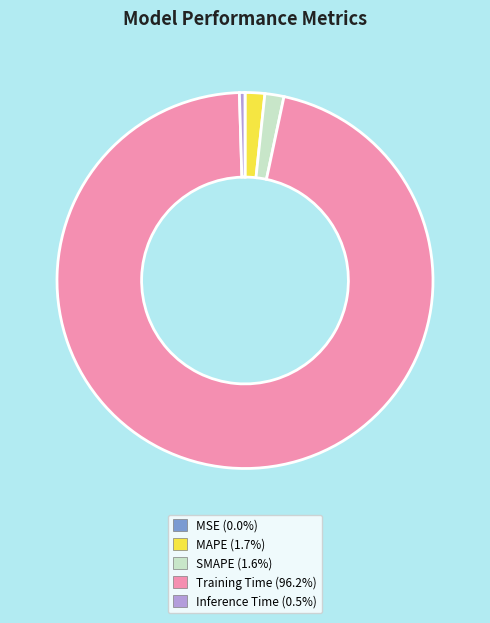

Between Inference Time and Training Time, which is larger?

Training Time